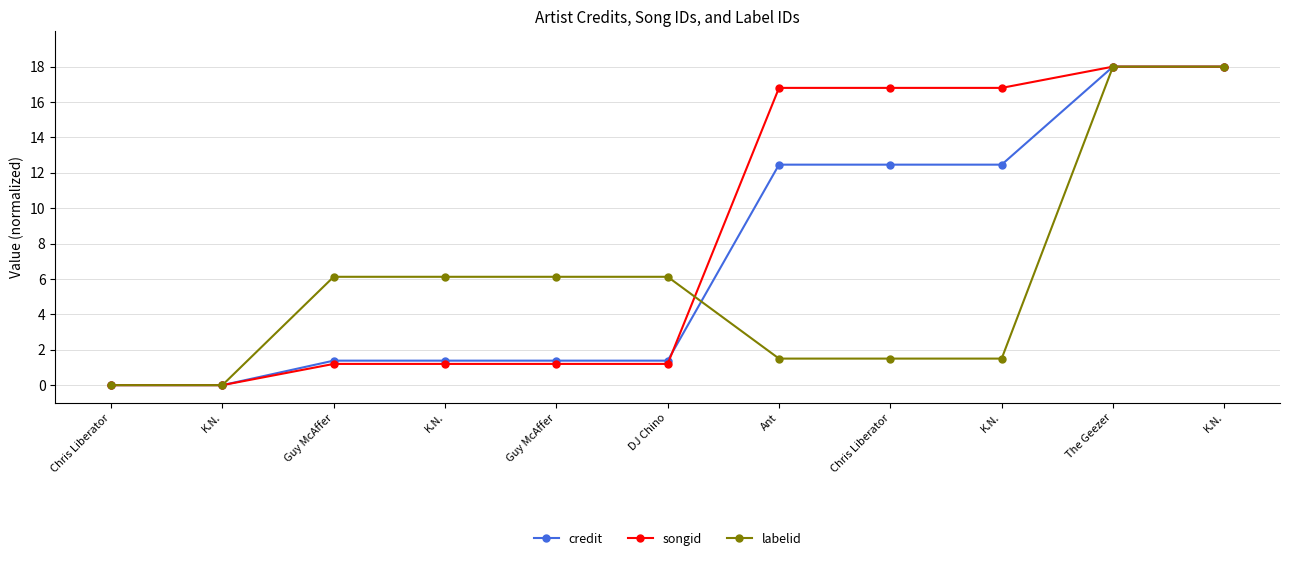

Does the chart display data point markers on the line(s)?

Yes